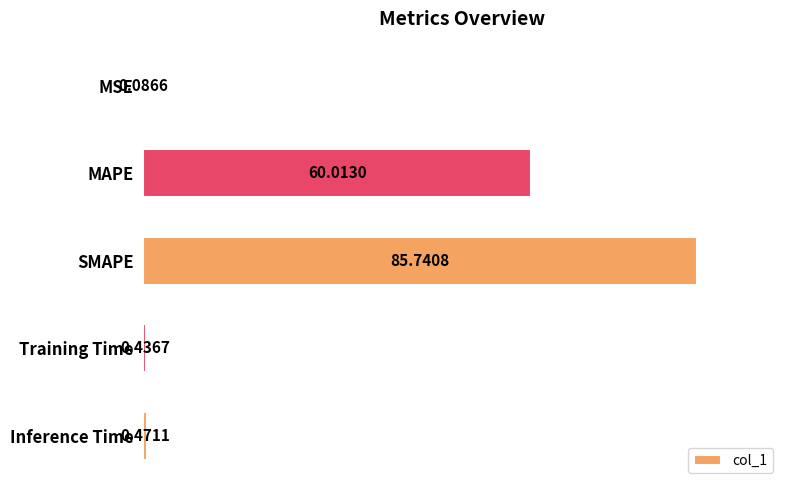

Which has a higher value, MSE or Training Time?

Training Time